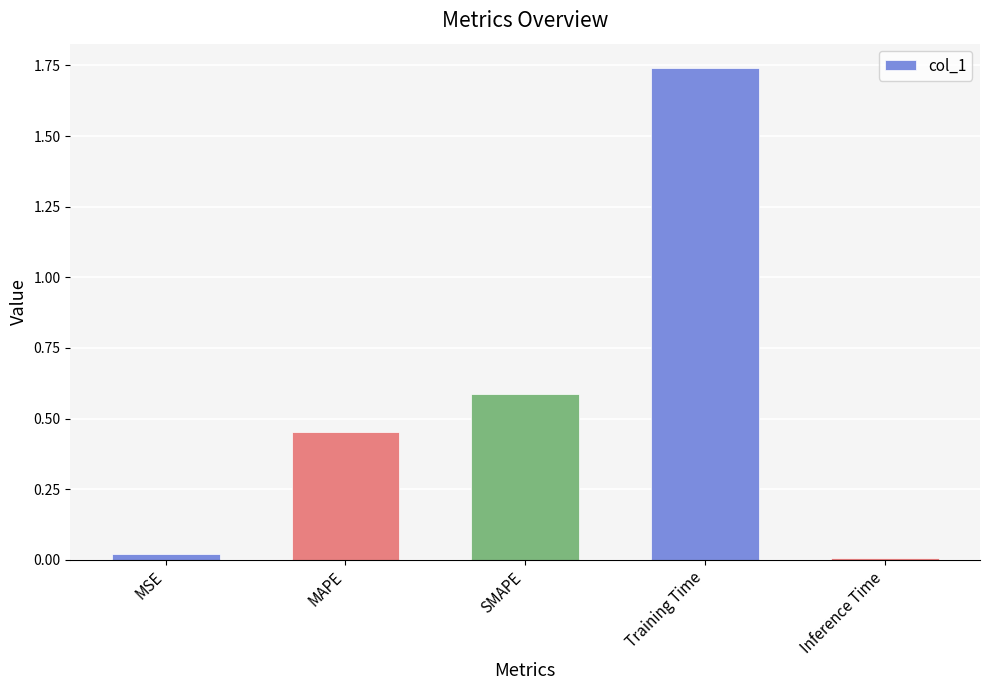

What is the difference between the second highest and second lowest values?

0.6